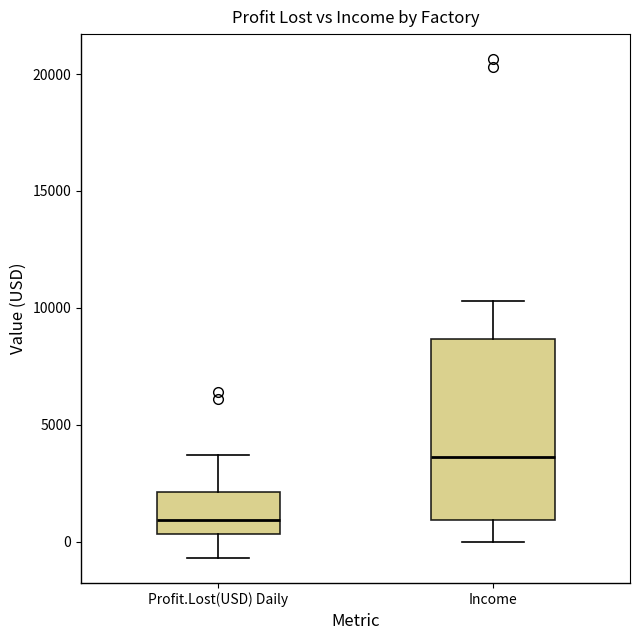

Which box's median line is the lowest?

Profit.Lost(USD) Daily